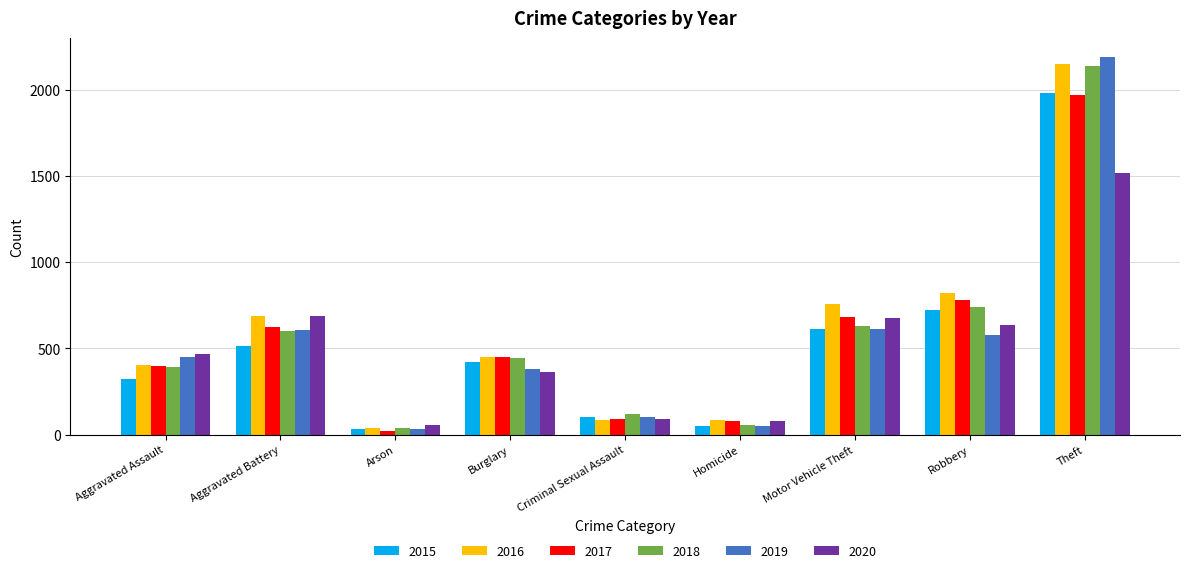

What is the sum of the 2015 values at Aggravated Battery and Robbery?

1241